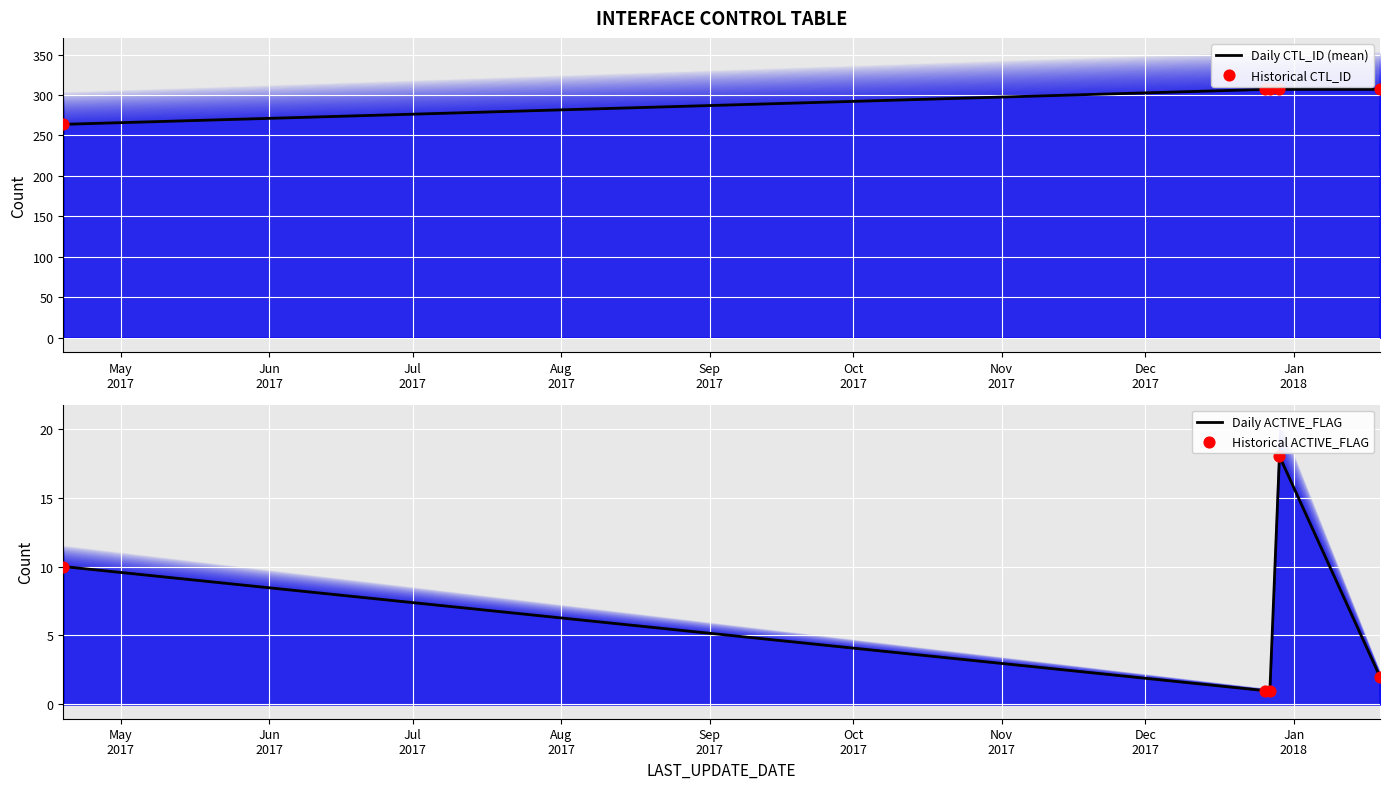

Which series reaches the minimum Y coordinate?

Daily ACTIVE_FLAG